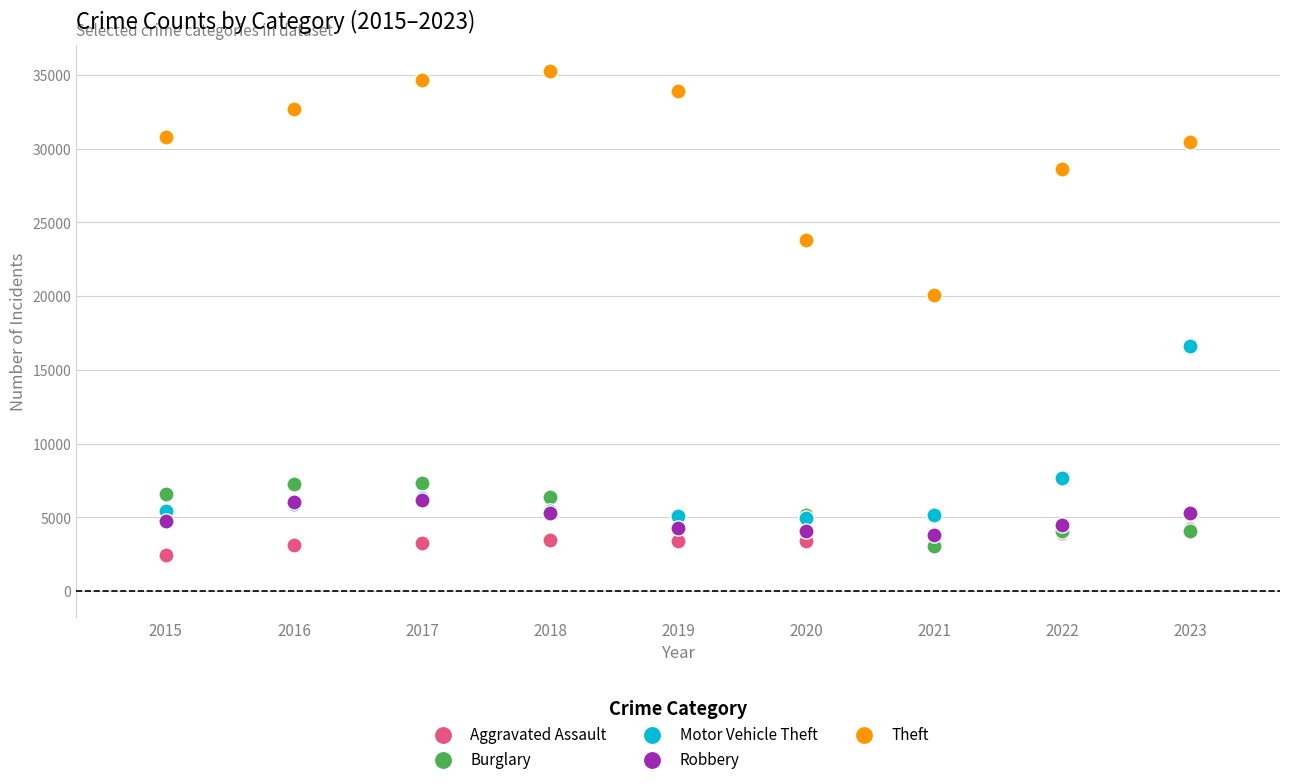

Which series contains the lowest Y value?

Aggravated Assault